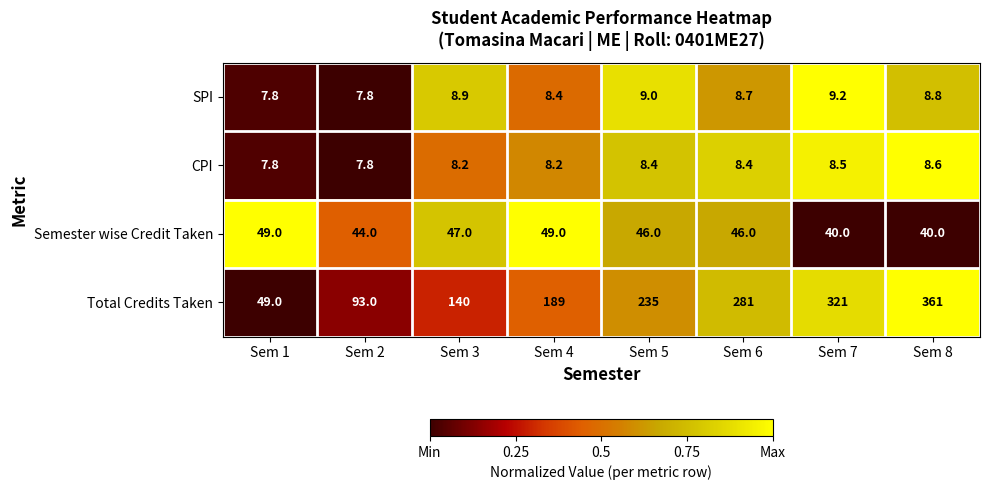

At which label does SPI first exceed 8?

Sem 3